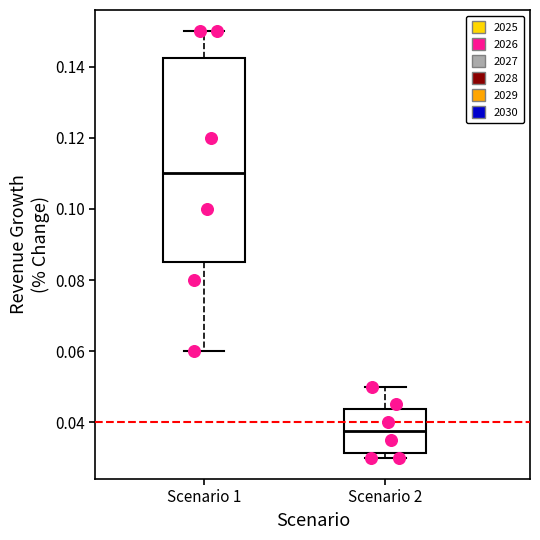

Reading left to right, transcribe this box plot: for each box, give where its median line is, the range the box spans, and where its two whiskers end, as read against the y-axis. The values are not printed on the chart, so give them approximately, as read against the axis.

Scenario 1: median 0.110, box 0.086 to 0.142, whiskers 0.060 to 0.150
Scenario 2: median 0.038, box 0.032 to 0.044, whiskers 0.030 to 0.050